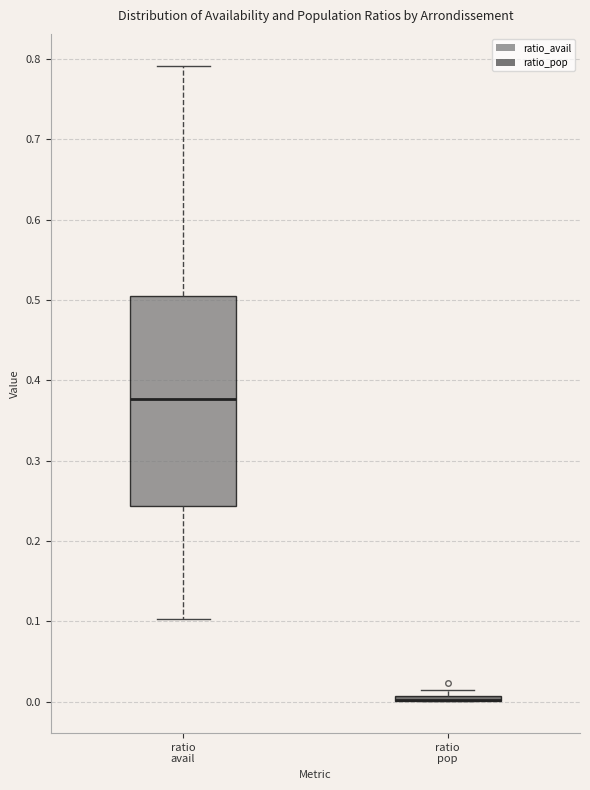

Which box is the tallest, from its lower edge to its upper edge?

ratio avail